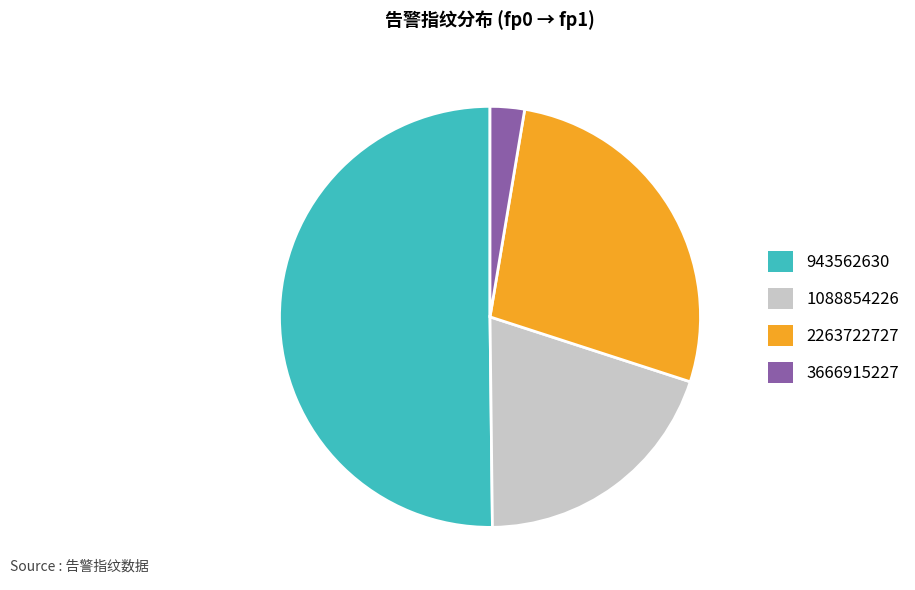

Which slice is the largest?

943562630